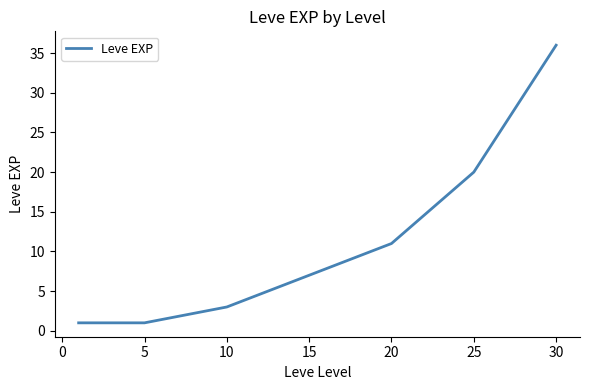

What is the maximum value shown in the chart?

36